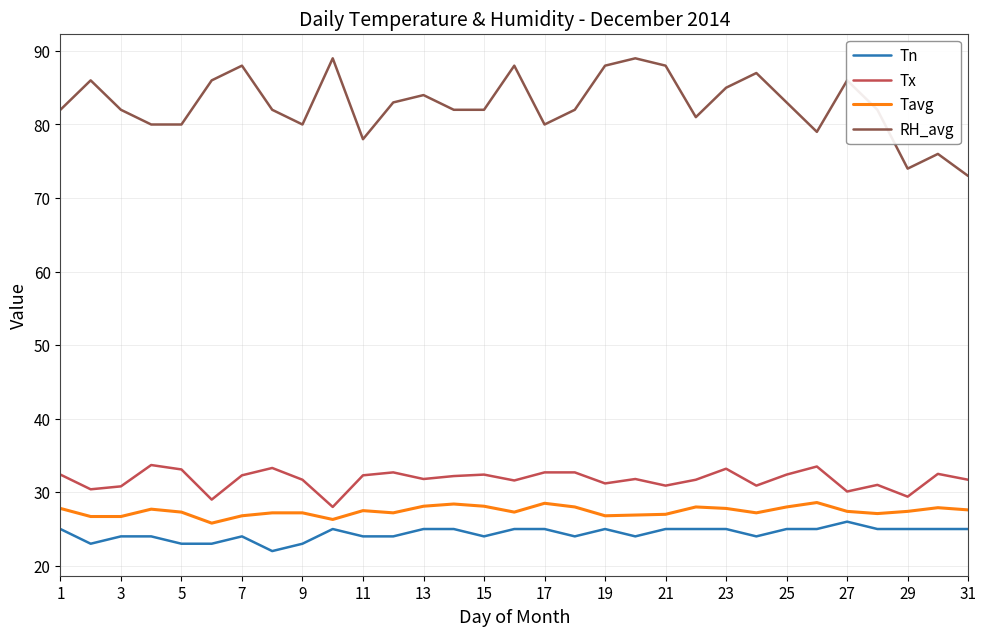

What is the difference between the second highest and second lowest values in the Tavg series?

2.2